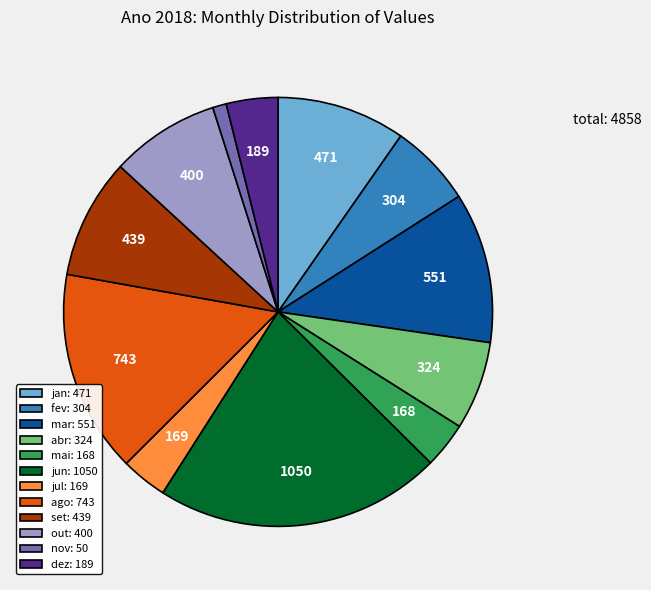

Approximately how many times larger is the value at jul compared to mai?

1.0